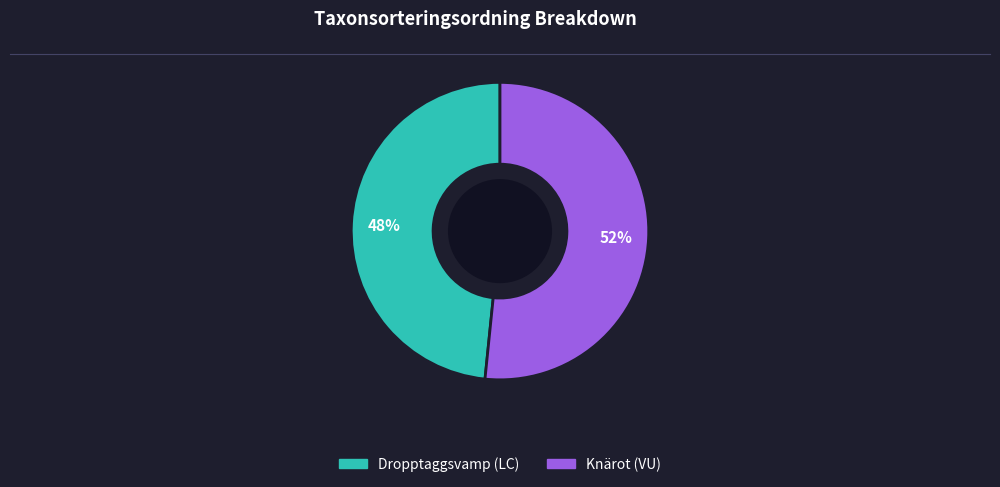

True or false: Knärot (VU) accounts for 37% of the total.

False